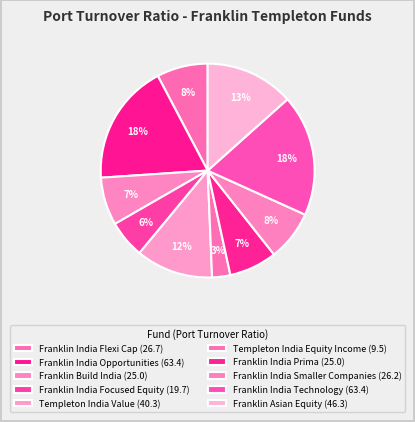

How many segments does this pie chart have?

10